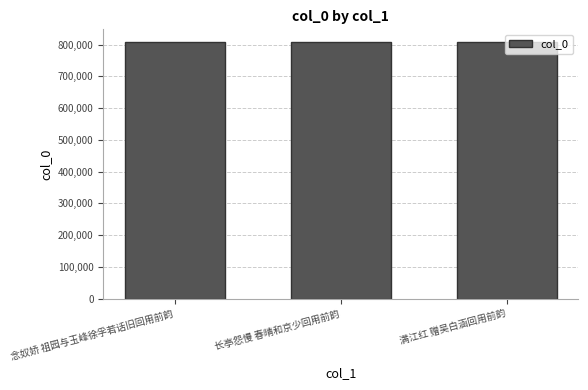

The value at 念奴娇 祖园与玉峰徐孚若话旧回用前韵 is 173339. True or false?

False